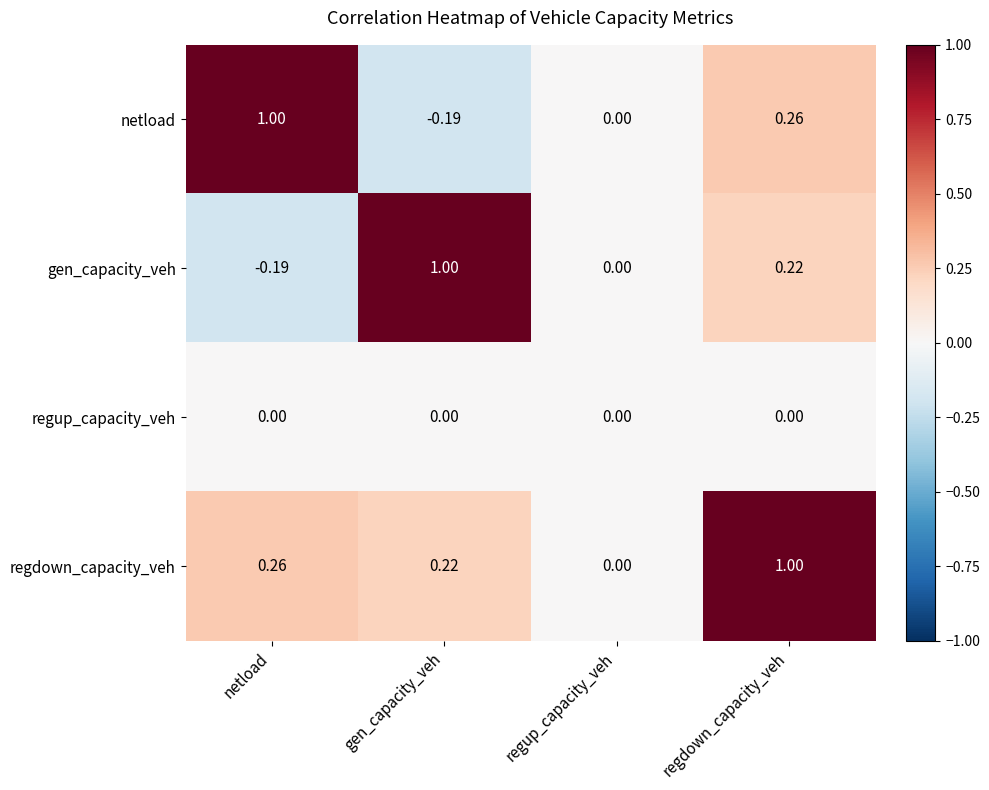

At regdown_capacity_veh, list the series in order from largest to smallest.

regdown_capacity_veh, netload, gen_capacity_veh, regup_capacity_veh